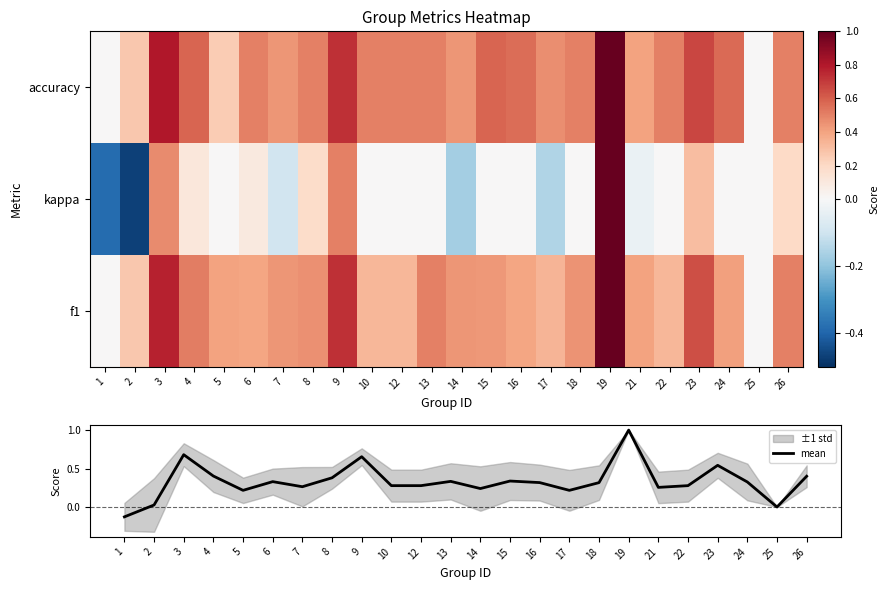

True or false: mean has a value of 0.3 at 19.

False